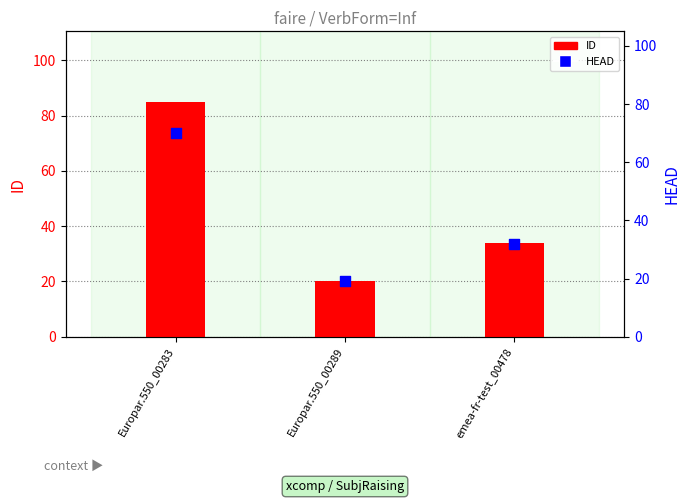

Which series has the largest total across all categories?

ID